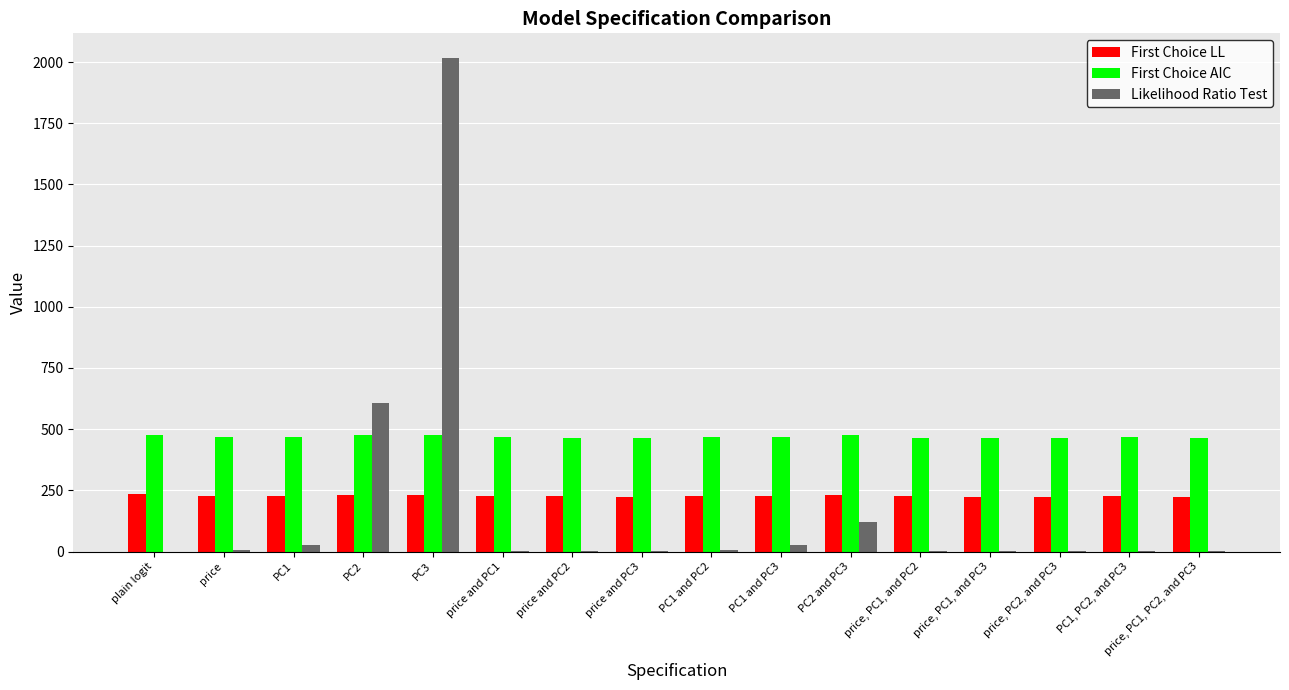

Between plain logit and PC3, which series saw the biggest shift?

Likelihood Ratio Test